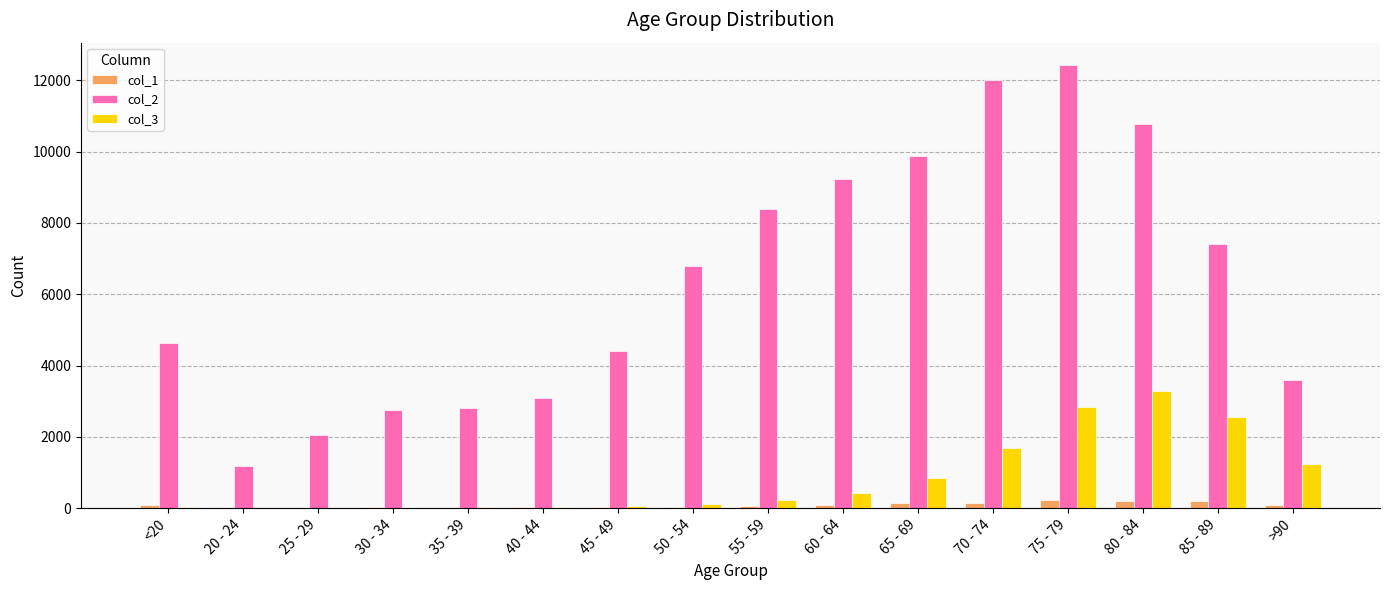

What is the spread (max minus min) of values at 40 - 44?

3058